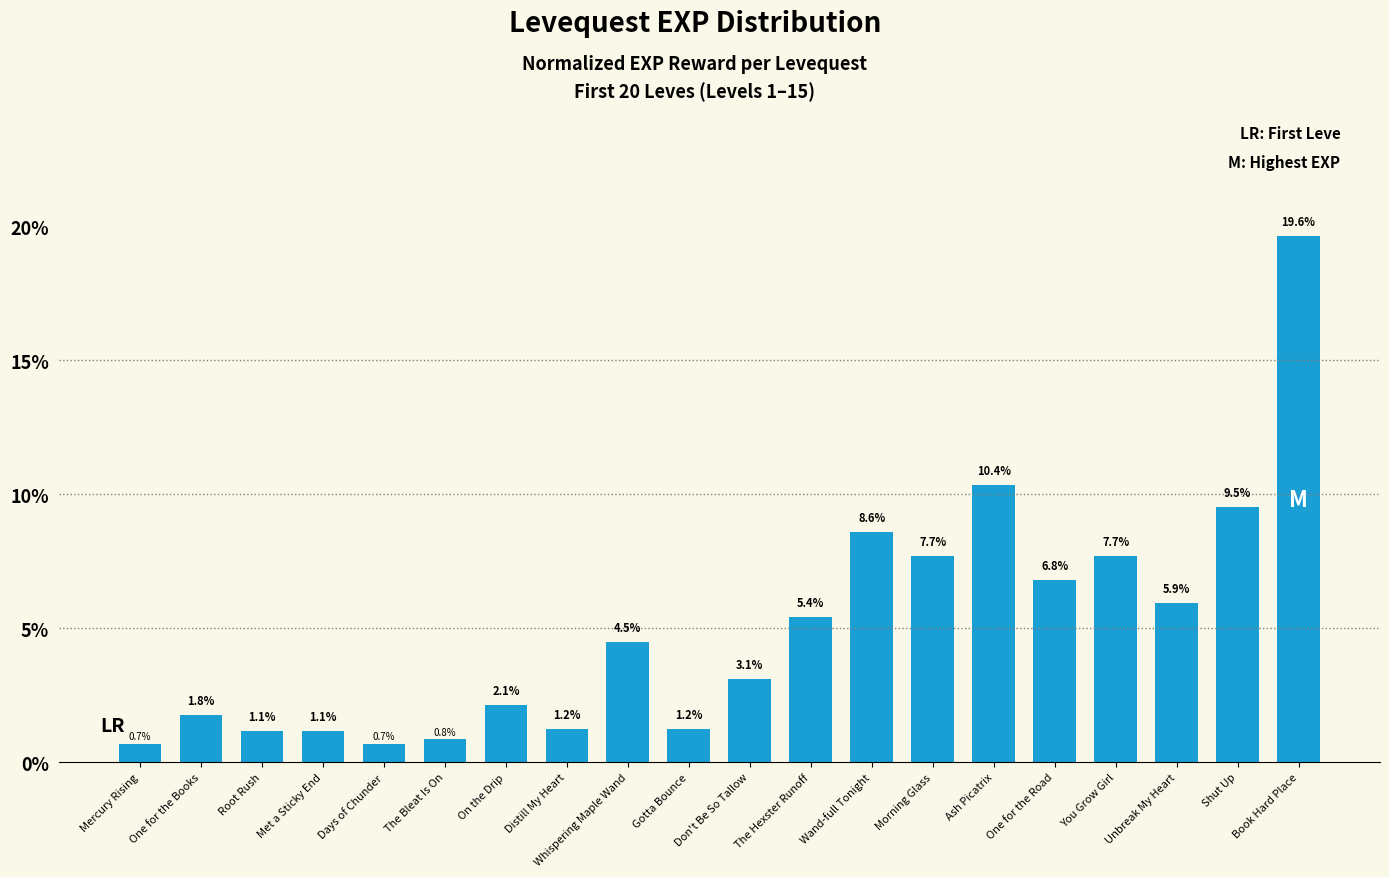

What is the difference between the maximum and minimum values?

18.9